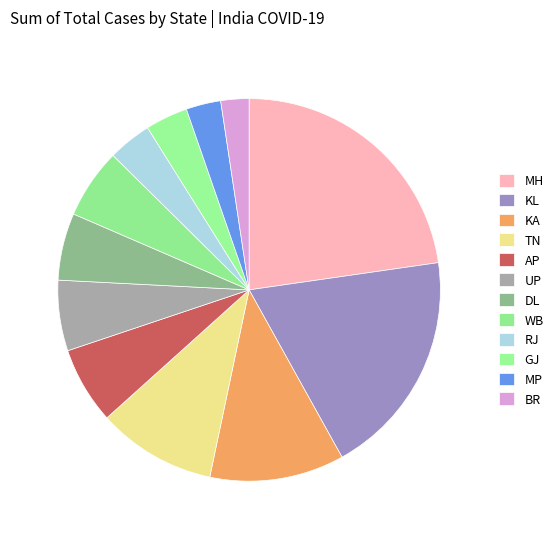

How many segments does this pie chart have?

12